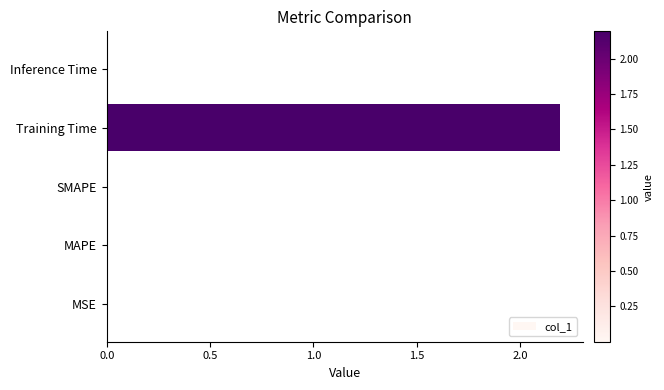

True or false: the data shows 0.0 at SMAPE.

True